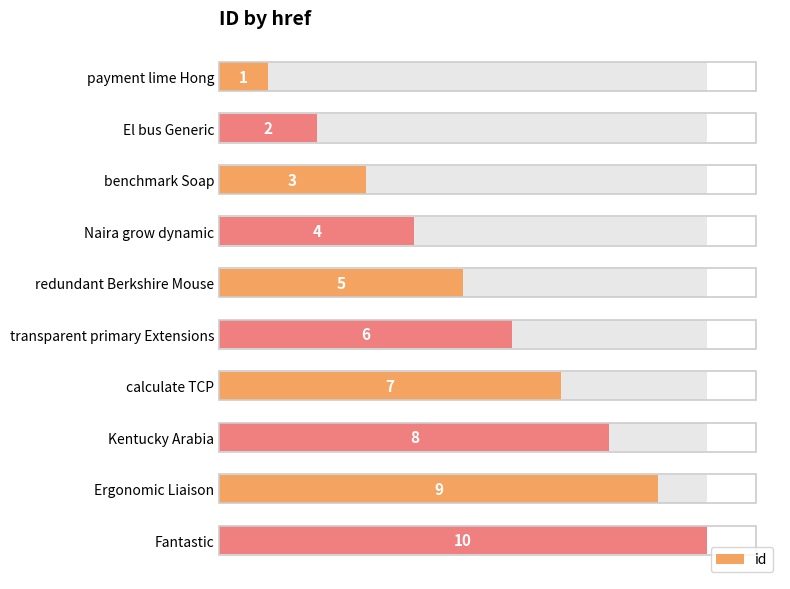

What is the smallest value displayed?

1